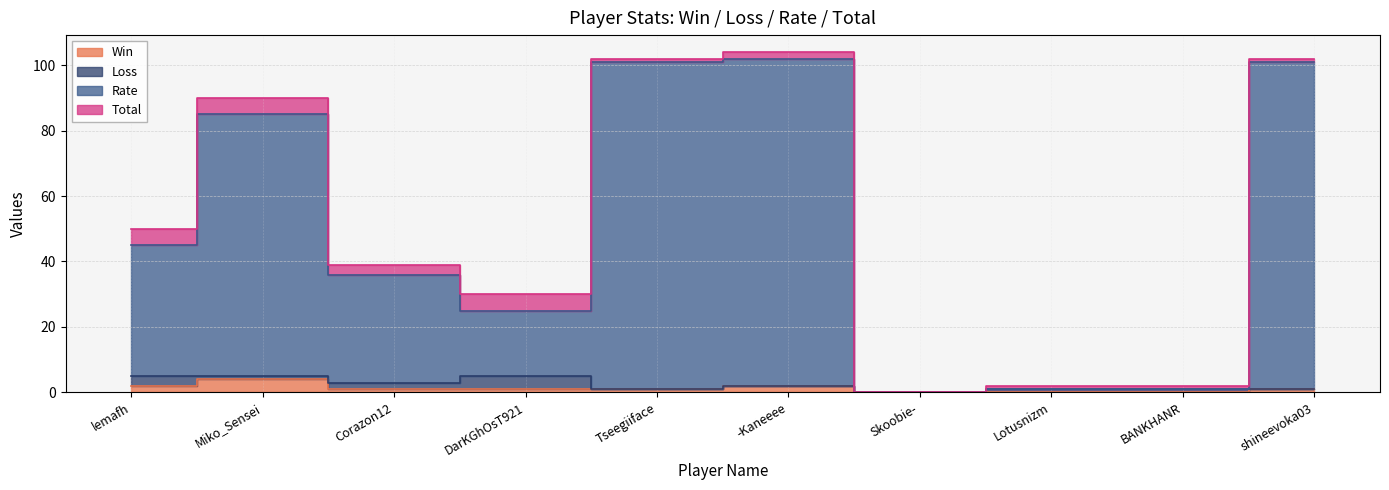

At which category does Total reach its first local valley?

Corazon12